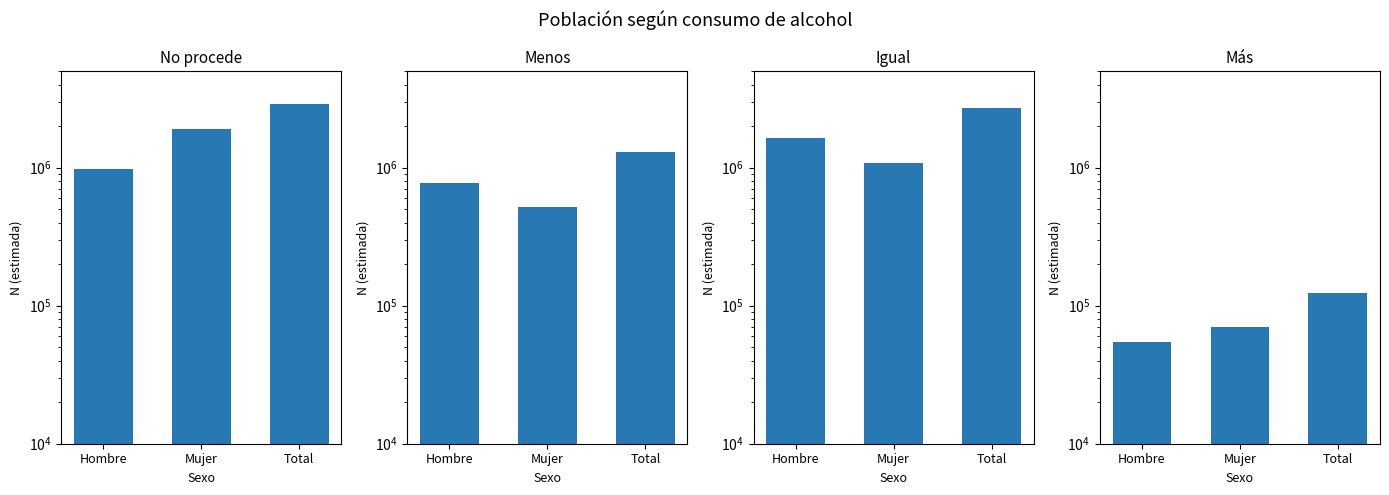

Where is No procede nearest to the value 1926477?

Mujer